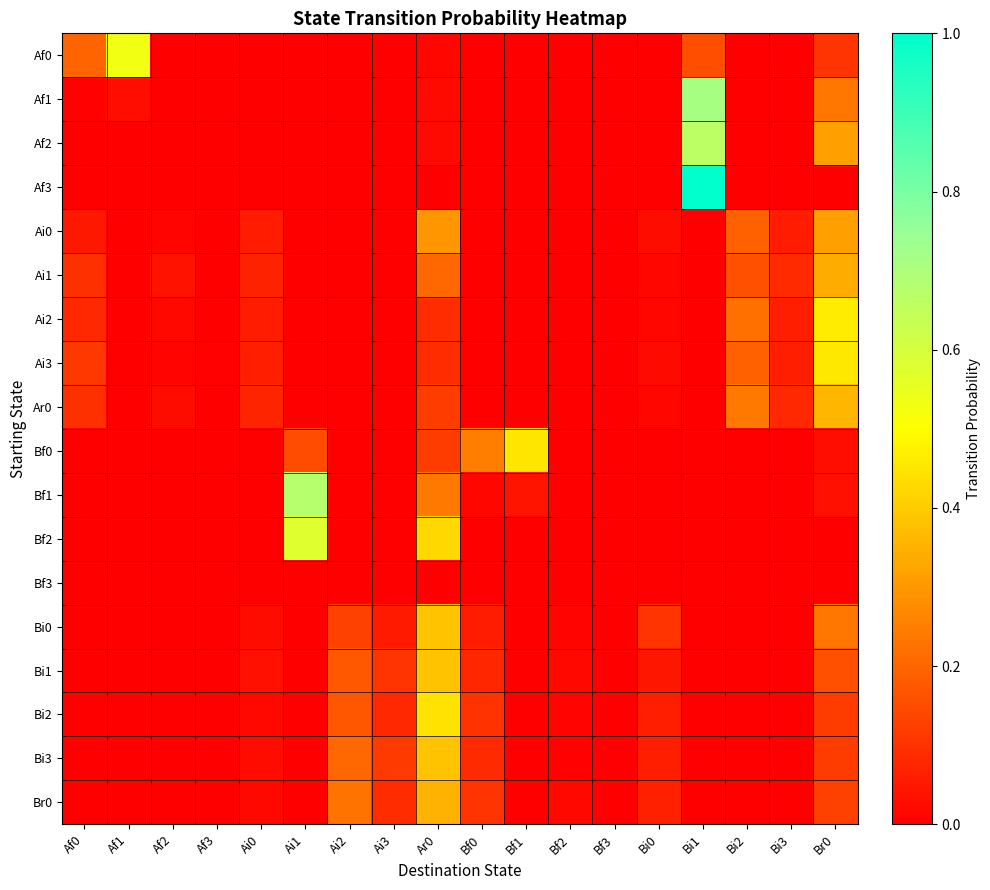

Reading left to right, extract all data points from this chart.

Af0: Af0=0.2	Af1=0.5	Af2=0.0	Af3=0.0	Ai0=0.0	Ai1=0.0	Ai2=0.0	Ai3=0.0	Ar0=0.0	Bf0=0.0	Bf1=0.0	Bf2=0.0	Bf3=0.0	Bi0=0.0	Bi1=0.2	Bi2=0.0	Bi3=0.0	Br0=0.1
Af1: Af0=0.0	Af1=0.0	Af2=0.0	Af3=0.0	Ai0=0.0	Ai1=0.0	Ai2=0.0	Ai3=0.0	Ar0=0.0	Bf0=0.0	Bf1=0.0	Bf2=0.0	Bf3=0.0	Bi0=0.0	Bi1=0.7	Bi2=0.0	Bi3=0.0	Br0=0.2
Af2: Af0=0.0	Af1=0.0	Af2=0.0	Af3=0.0	Ai0=0.0	Ai1=0.0	Ai2=0.0	Ai3=0.0	Ar0=0.0	Bf0=0.0	Bf1=0.0	Bf2=0.0	Bf3=0.0	Bi0=0.0	Bi1=0.7	Bi2=0.0	Bi3=0.0	Br0=0.3
Af3: Af0=0.0	Af1=0.0	Af2=0.0	Af3=0.0	Ai0=0.0	Ai1=0.0	Ai2=0.0	Ai3=0.0	Ar0=0.0	Bf0=0.0	Bf1=0.0	Bf2=0.0	Bf3=0.0	Bi0=0.0	Bi1=1.0	Bi2=0.0	Bi3=0.0	Br0=0.0
Ai0: Af0=0.0	Af1=0.0	Af2=0.0	Af3=0.0	Ai0=0.1	Ai1=0.0	Ai2=0.0	Ai3=0.0	Ar0=0.3	Bf0=0.0	Bf1=0.0	Bf2=0.0	Bf3=0.0	Bi0=0.0	Bi1=0.0	Bi2=0.2	Bi3=0.1	Br0=0.3
Ai1: Af0=0.1	Af1=0.0	Af2=0.0	Af3=0.0	Ai0=0.1	Ai1=0.0	Ai2=0.0	Ai3=0.0	Ar0=0.2	Bf0=0.0	Bf1=0.0	Bf2=0.0	Bf3=0.0	Bi0=0.0	Bi1=0.0	Bi2=0.2	Bi3=0.1	Br0=0.3
Ai2: Af0=0.1	Af1=0.0	Af2=0.0	Af3=0.0	Ai0=0.1	Ai1=0.0	Ai2=0.0	Ai3=0.0	Ar0=0.1	Bf0=0.0	Bf1=0.0	Bf2=0.0	Bf3=0.0	Bi0=0.0	Bi1=0.0	Bi2=0.2	Bi3=0.1	Br0=0.5
Ai3: Af0=0.1	Af1=0.0	Af2=0.0	Af3=0.0	Ai0=0.1	Ai1=0.0	Ai2=0.0	Ai3=0.0	Ar0=0.1	Bf0=0.0	Bf1=0.0	Bf2=0.0	Bf3=0.0	Bi0=0.0	Bi1=0.0	Bi2=0.2	Bi3=0.1	Br0=0.5
Ar0: Af0=0.1	Af1=0.0	Af2=0.0	Af3=0.0	Ai0=0.1	Ai1=0.0	Ai2=0.0	Ai3=0.0	Ar0=0.1	Bf0=0.0	Bf1=0.0	Bf2=0.0	Bf3=0.0	Bi0=0.0	Bi1=0.0	Bi2=0.2	Bi3=0.1	Br0=0.4
Bf0: Af0=0.0	Af1=0.0	Af2=0.0	Af3=0.0	Ai0=0.0	Ai1=0.2	Ai2=0.0	Ai3=0.0	Ar0=0.1	Bf0=0.2	Bf1=0.5	Bf2=0.0	Bf3=0.0	Bi0=0.0	Bi1=0.0	Bi2=0.0	Bi3=0.0	Br0=0.0
Bf1: Af0=0.0	Af1=0.0	Af2=0.0	Af3=0.0	Ai0=0.0	Ai1=0.7	Ai2=0.0	Ai3=0.0	Ar0=0.2	Bf0=0.0	Bf1=0.0	Bf2=0.0	Bf3=0.0	Bi0=0.0	Bi1=0.0	Bi2=0.0	Bi3=0.0	Br0=0.0
Bf2: Af0=0.0	Af1=0.0	Af2=0.0	Af3=0.0	Ai0=0.0	Ai1=0.6	Ai2=0.0	Ai3=0.0	Ar0=0.4	Bf0=0.0	Bf1=0.0	Bf2=0.0	Bf3=0.0	Bi0=0.0	Bi1=0.0	Bi2=0.0	Bi3=0.0	Br0=0.0
Bf3: Af0=0.0	Af1=0.0	Af2=0.0	Af3=0.0	Ai0=0.0	Ai1=0.0	Ai2=0.0	Ai3=0.0	Ar0=0.0	Bf0=0.0	Bf1=0.0	Bf2=0.0	Bf3=0.0	Bi0=0.0	Bi1=0.0	Bi2=0.0	Bi3=0.0	Br0=0.0
Bi0: Af0=0.0	Af1=0.0	Af2=0.0	Af3=0.0	Ai0=0.0	Ai1=0.0	Ai2=0.1	Ai3=0.1	Ar0=0.4	Bf0=0.1	Bf1=0.0	Bf2=0.0	Bf3=0.0	Bi0=0.1	Bi1=0.0	Bi2=0.0	Bi3=0.0	Br0=0.2
Bi1: Af0=0.0	Af1=0.0	Af2=0.0	Af3=0.0	Ai0=0.0	Ai1=0.0	Ai2=0.2	Ai3=0.1	Ar0=0.4	Bf0=0.1	Bf1=0.0	Bf2=0.0	Bf3=0.0	Bi0=0.0	Bi1=0.0	Bi2=0.0	Bi3=0.0	Br0=0.2
Bi2: Af0=0.0	Af1=0.0	Af2=0.0	Af3=0.0	Ai0=0.0	Ai1=0.0	Ai2=0.2	Ai3=0.1	Ar0=0.4	Bf0=0.1	Bf1=0.0	Bf2=0.0	Bf3=0.0	Bi0=0.1	Bi1=0.0	Bi2=0.0	Bi3=0.0	Br0=0.1
Bi3: Af0=0.0	Af1=0.0	Af2=0.0	Af3=0.0	Ai0=0.0	Ai1=0.0	Ai2=0.2	Ai3=0.1	Ar0=0.4	Bf0=0.1	Bf1=0.0	Bf2=0.0	Bf3=0.0	Bi0=0.1	Bi1=0.0	Bi2=0.0	Bi3=0.0	Br0=0.1
Br0: Af0=0.0	Af1=0.0	Af2=0.0	Af3=0.0	Ai0=0.0	Ai1=0.0	Ai2=0.2	Ai3=0.1	Ar0=0.4	Bf0=0.1	Bf1=0.0	Bf2=0.0	Bf3=0.0	Bi0=0.1	Bi1=0.0	Bi2=0.0	Bi3=0.0	Br0=0.1